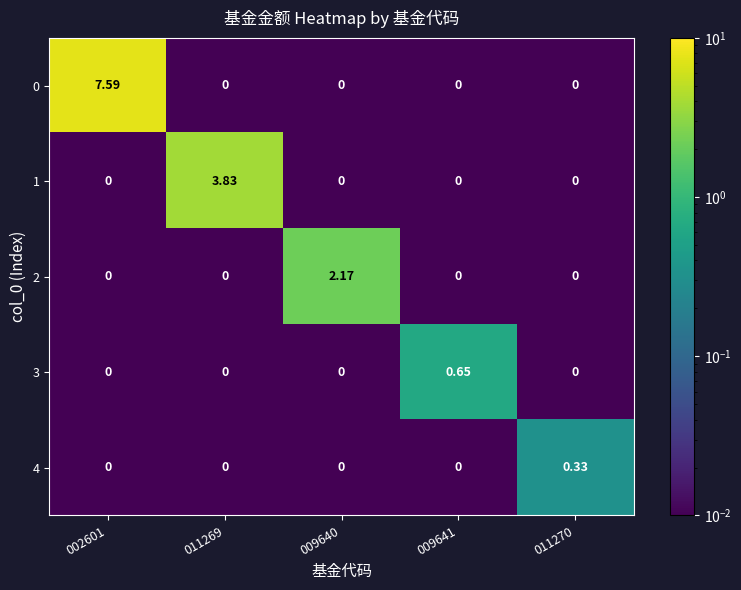

How many values in 1 are above zero?

1